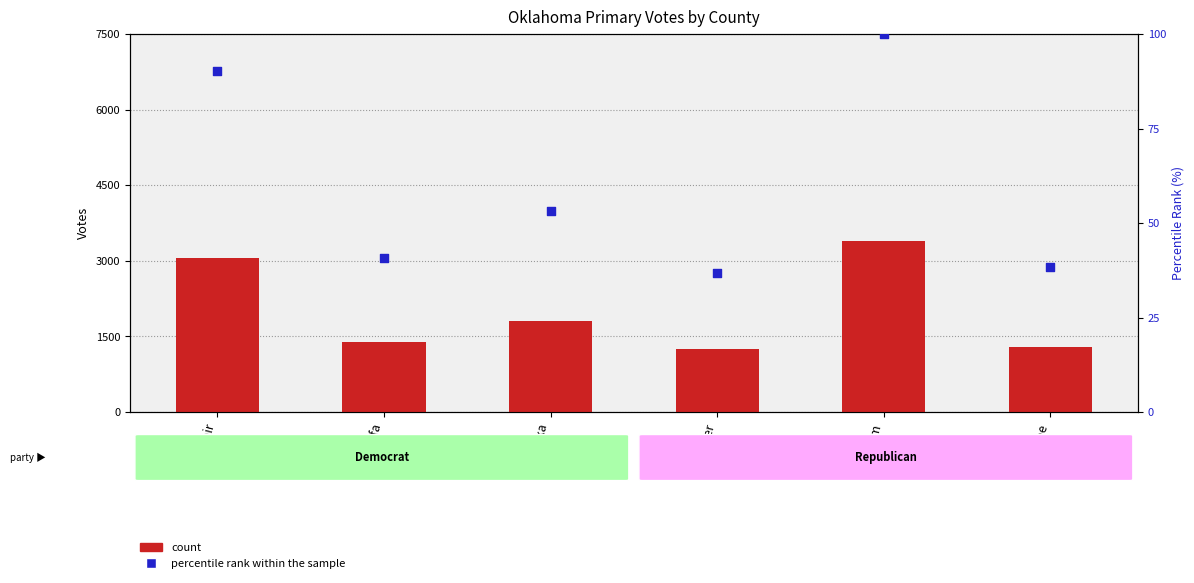

What is the total value across all series at Blaine?

1336.3